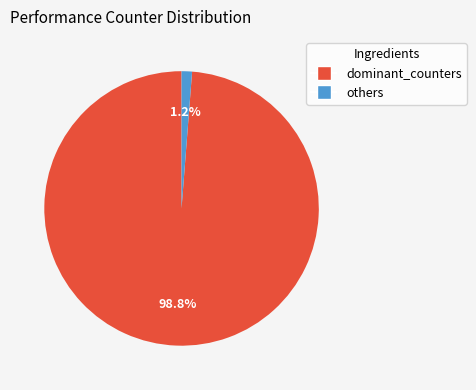

What percentage is NOT represented by dominant_counters?

1.2%